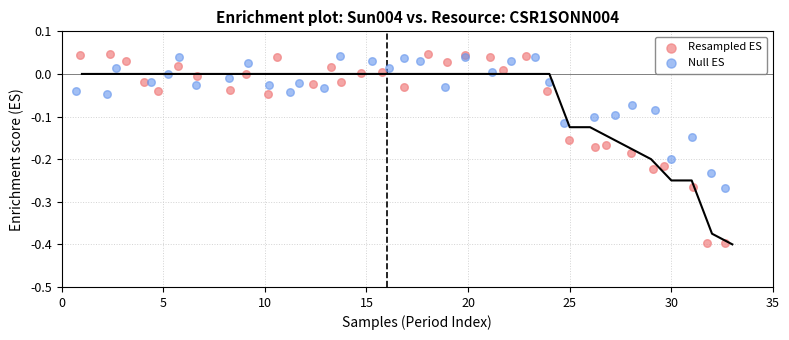

Which series has the widest spread of Y values?

Resampled ES